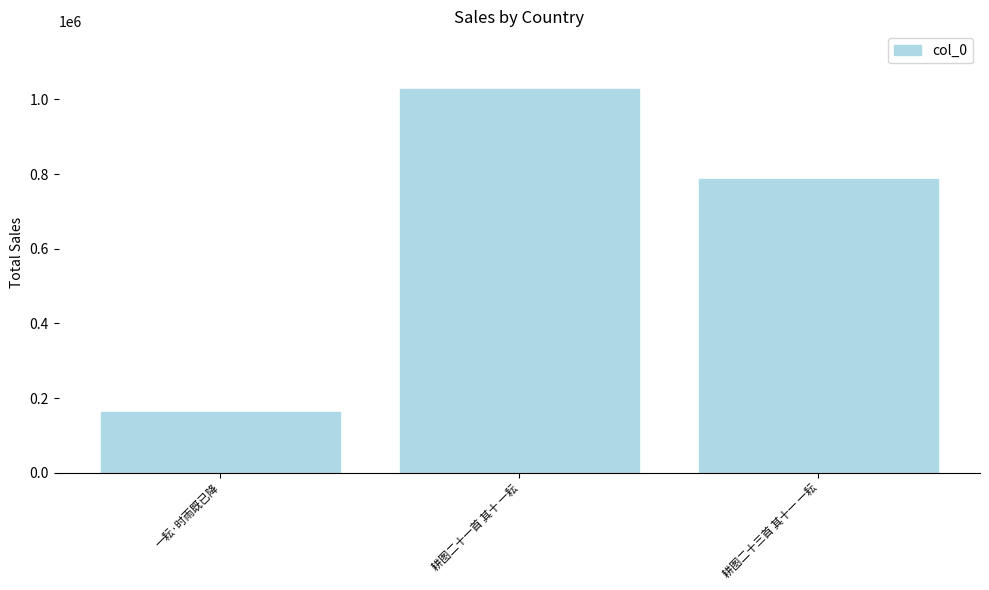

Count the values in the range 162029 to 1028305.

3